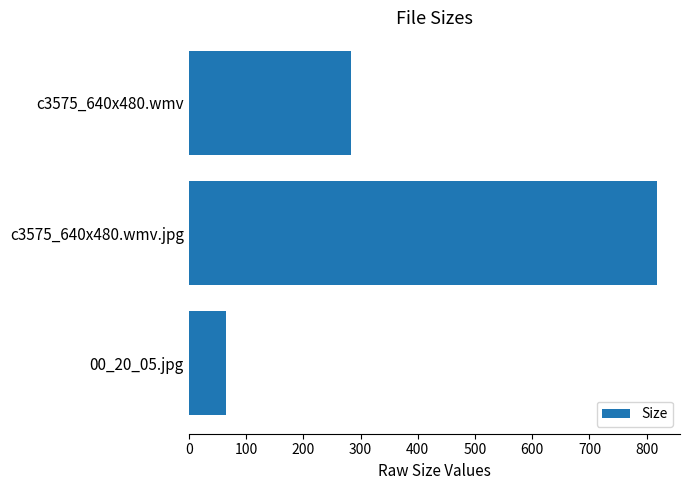

The chart shows a value of 817.3 at c3575_640x480.wmv.jpg. True or false?

True